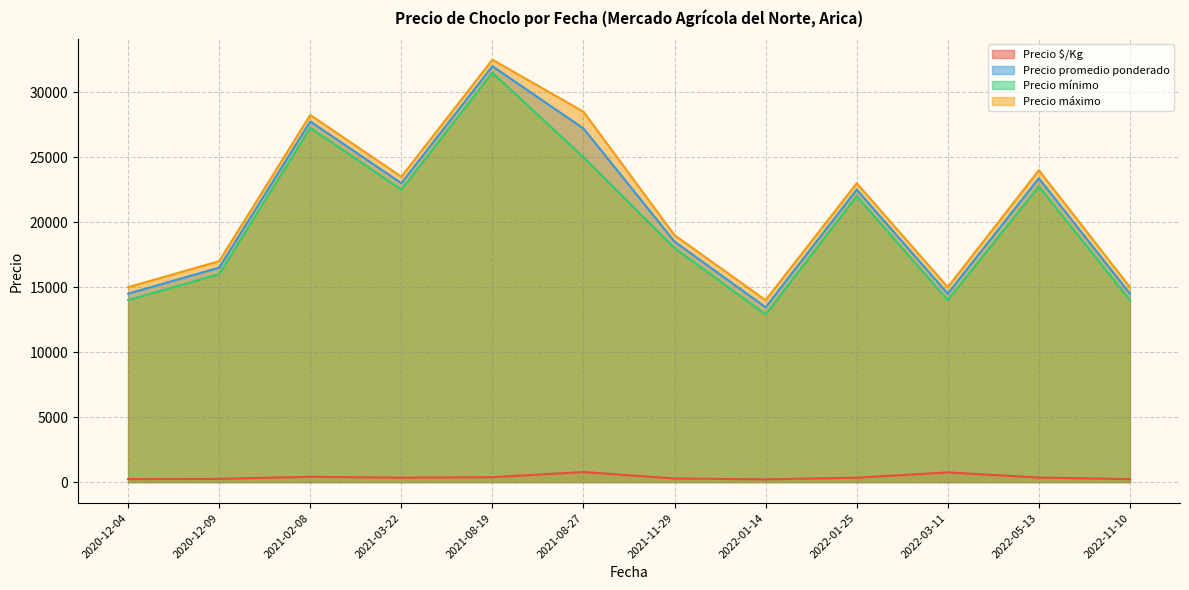

At 2021-11-29, list the series in order from largest to smallest.

Precio máximo, Precio promedio ponderado, Precio mínimo, Precio $/Kg